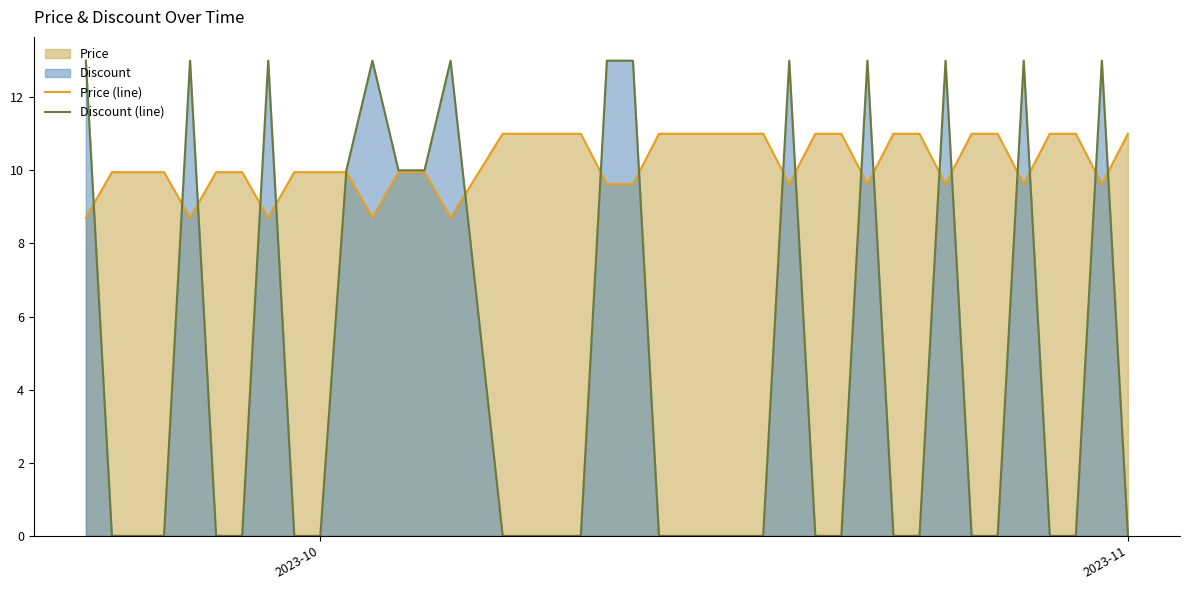

What is the greatest value displayed?

13.0